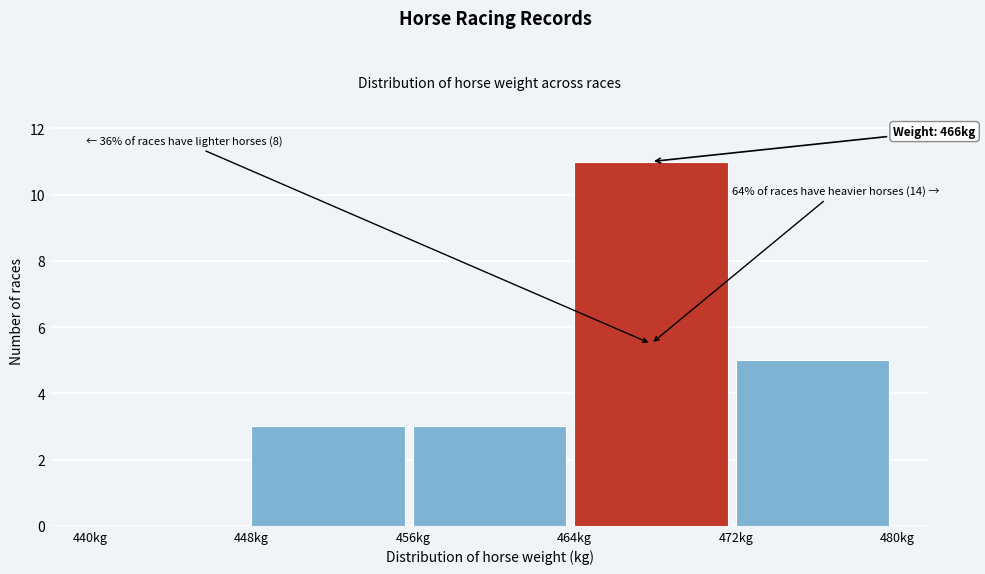

Which range on the x-axis has the tallest bar?

464 to 472